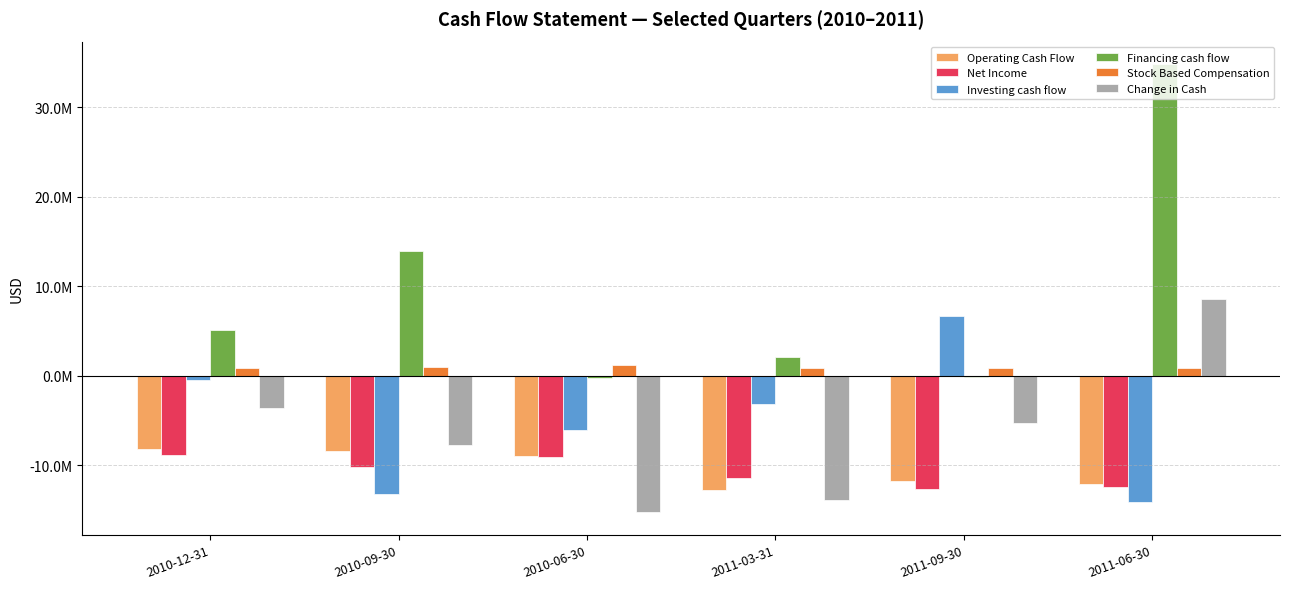

At which category is the sum across all series the highest?

2011-06-30